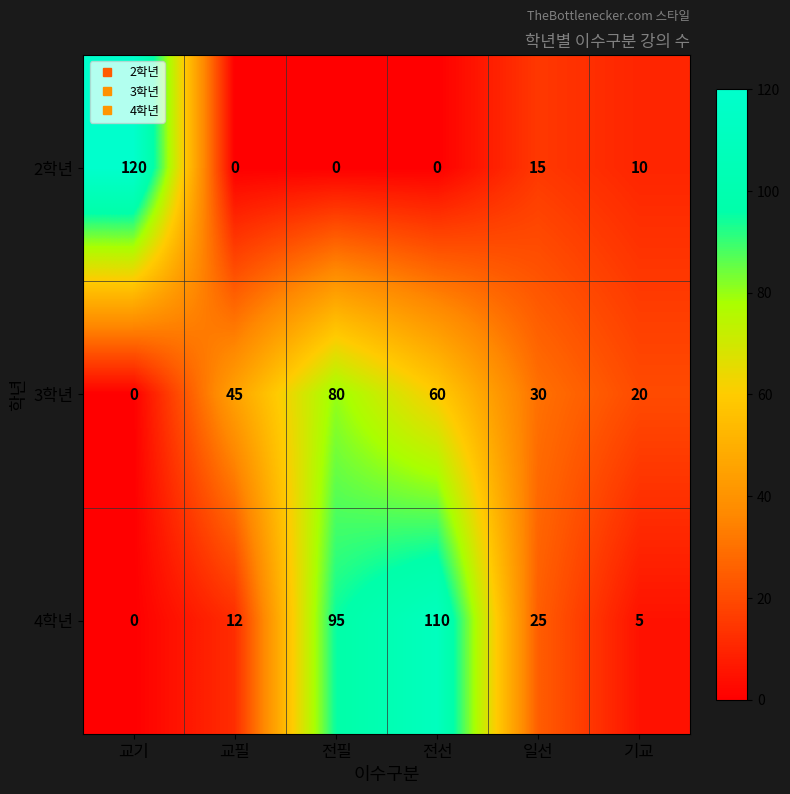

At which label does 4학년 first exceed 25?

전필